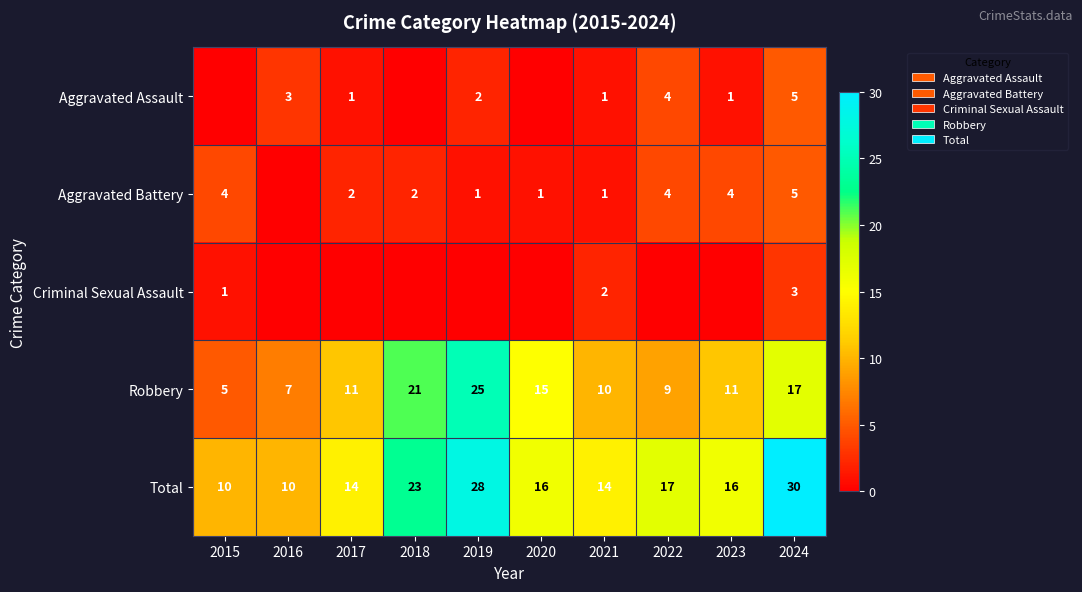

Is it true that Robbery equals 9 at 2024?

False